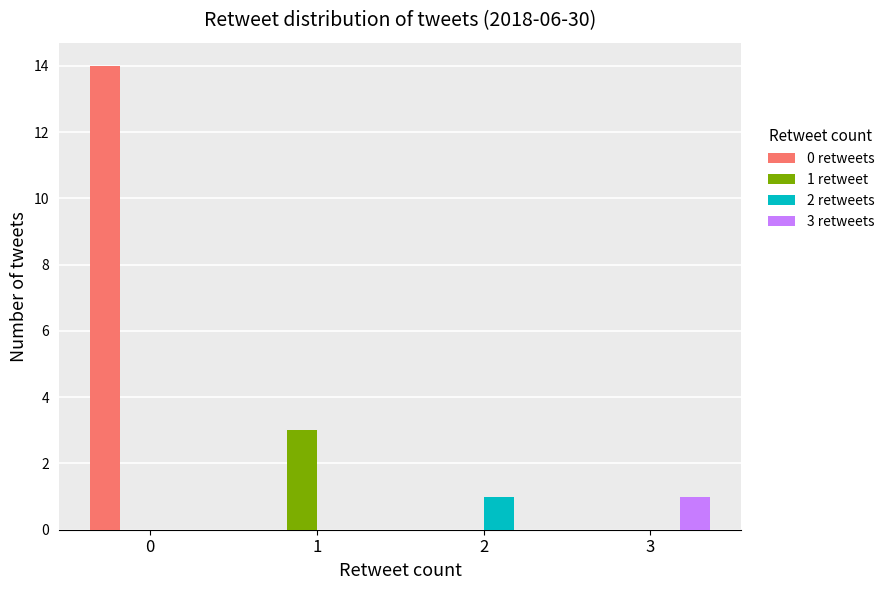

Reading right to left, what are all the values shown in this chart?

0 retweets: 0	0	0	14
1 retweet: 0	0	3	0
2 retweets: 0	1	0	0
3 retweets: 1	0	0	0